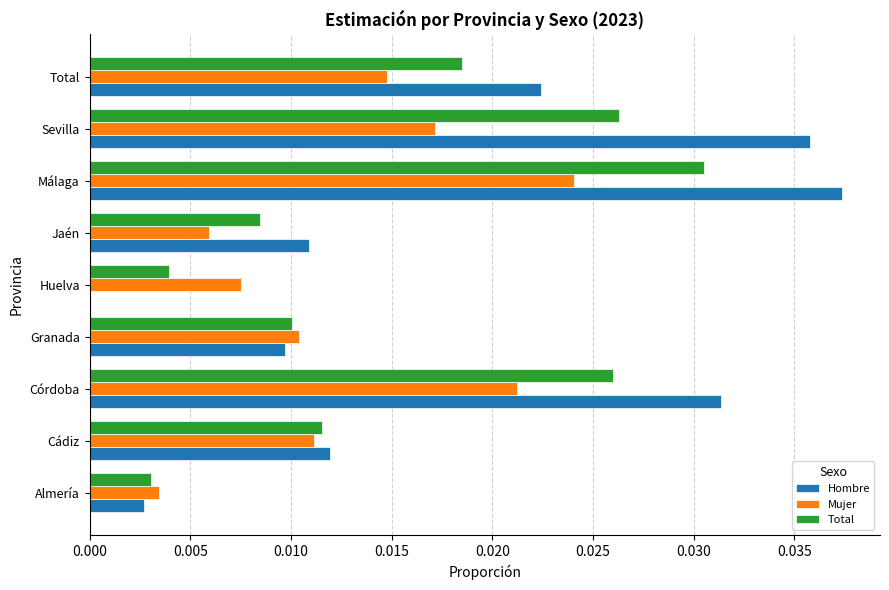

At which category is the sum across all series the highest?

Málaga